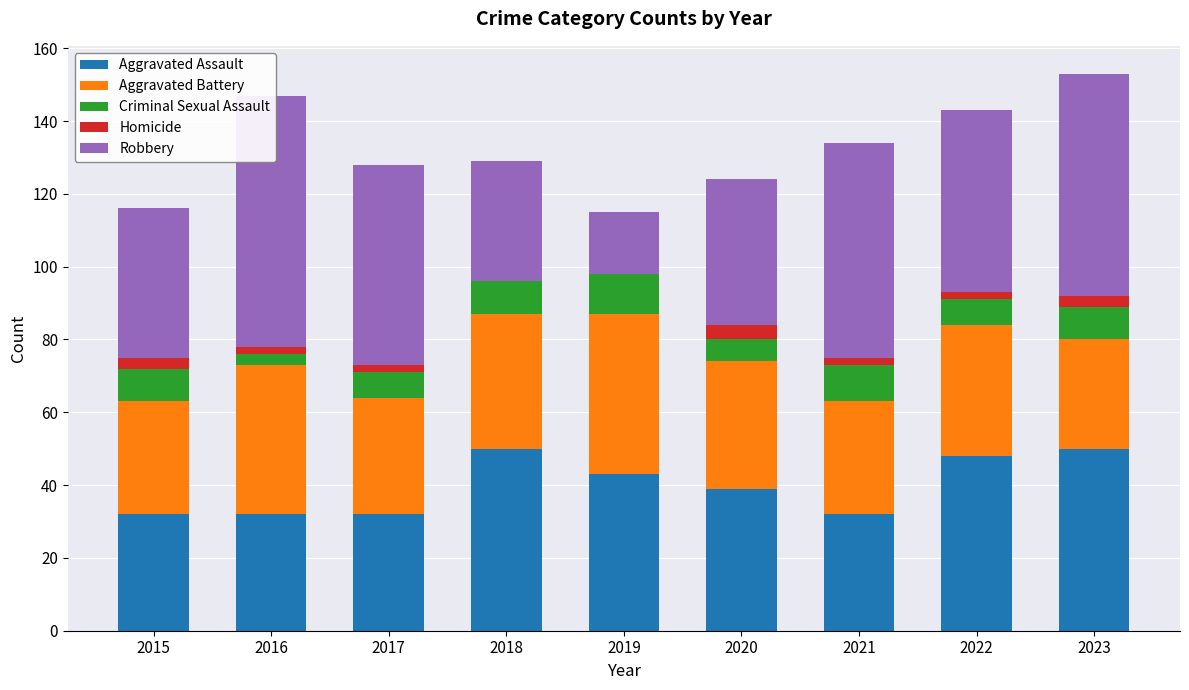

List the labels in order of Robbery value, smallest first.

2019, 2018, 2020, 2015, 2022, 2017, 2021, 2023, 2016